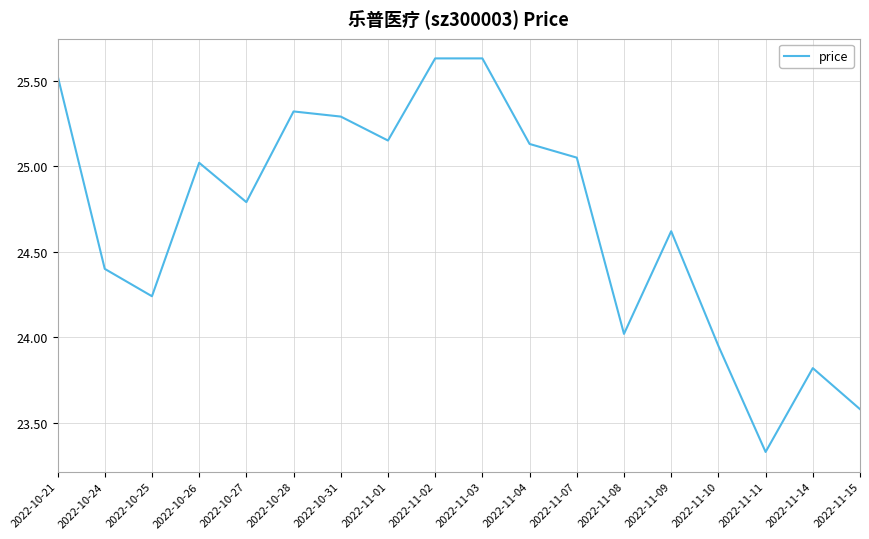

What is the difference between the values at 2022-10-25 and 2022-11-15?

0.7